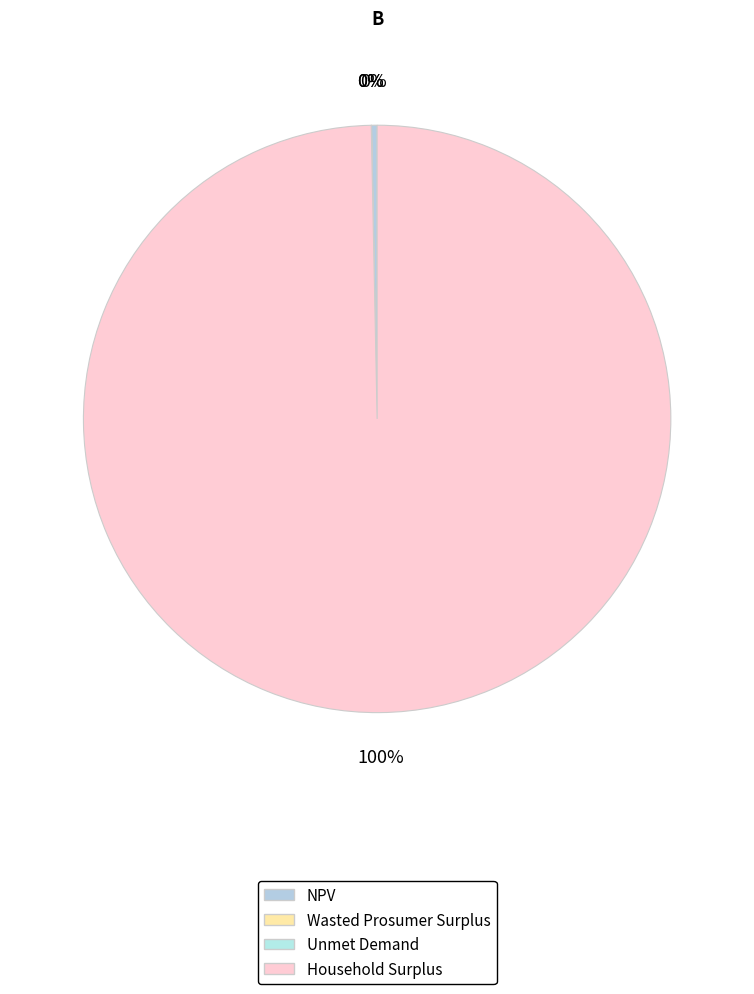

What percentage do Household Surplus and NPV together represent?

100.0%